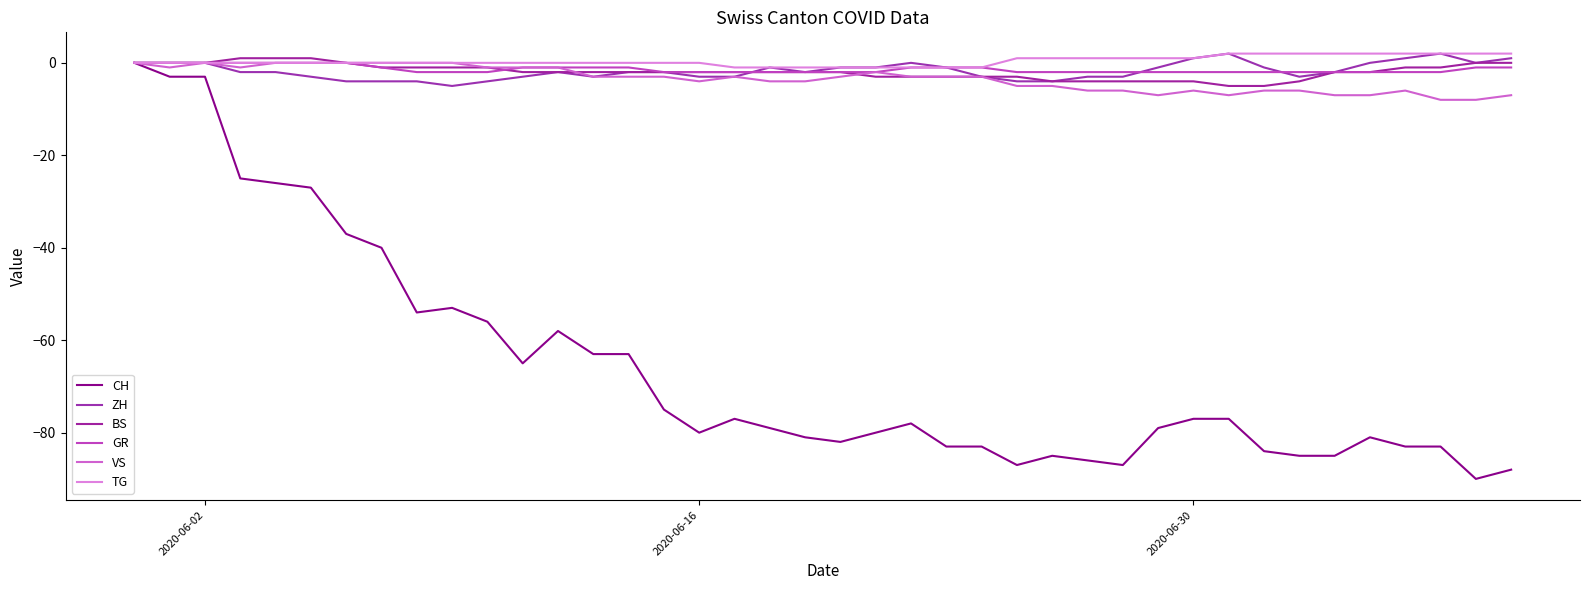

Is this an area chart (filled region under the line)?

No